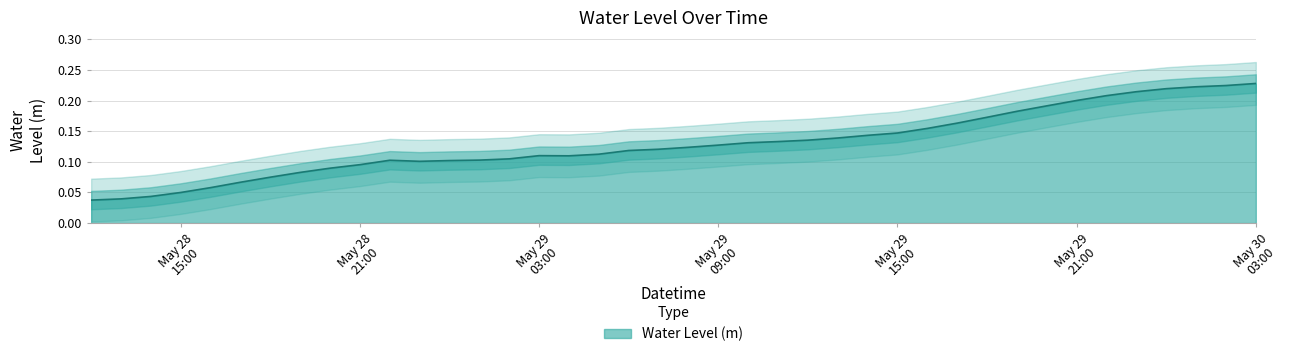

Count the number of data series in this chart.

1